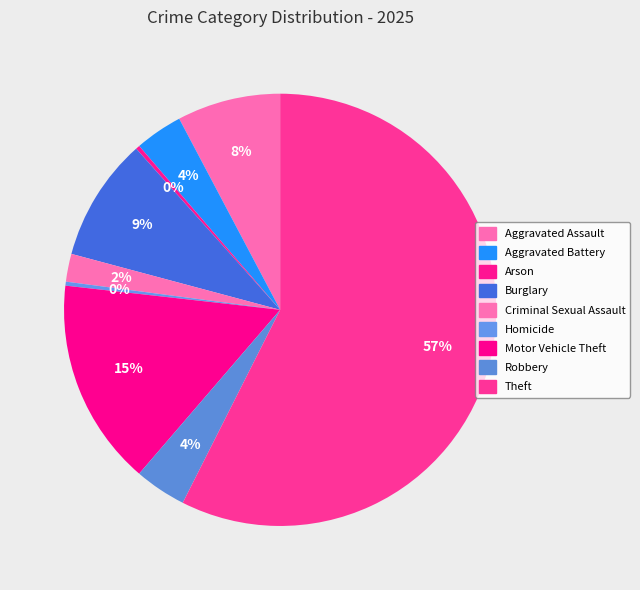

Count the number of slices in the pie.

9